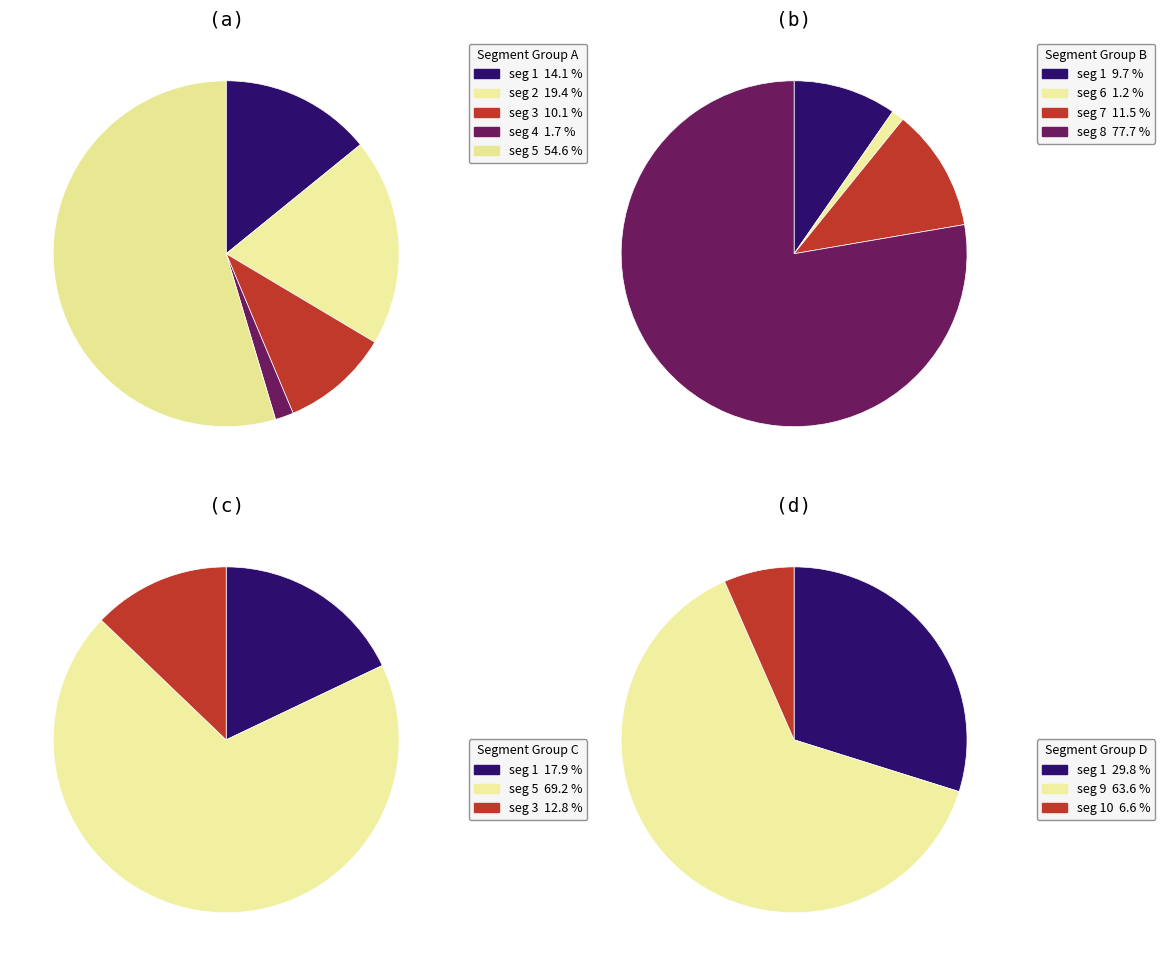

How many segments does this pie chart have?

10